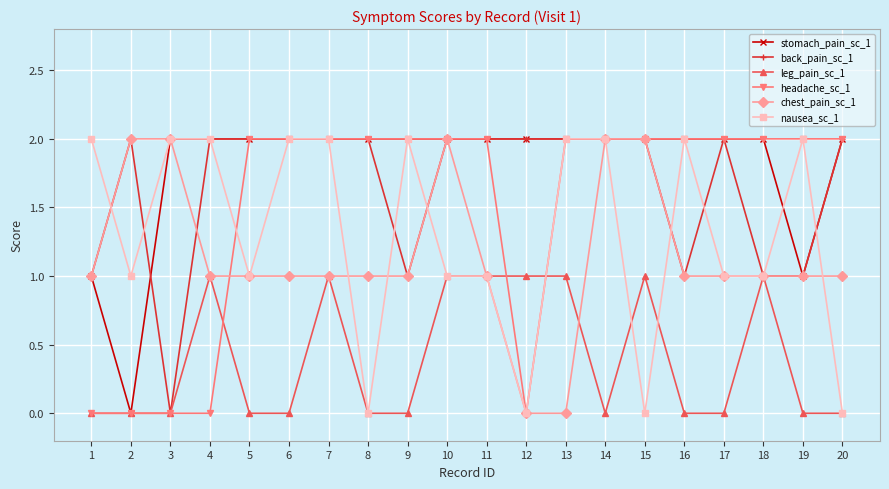

Which series has the largest total across all categories?

stomach_pain_sc_1